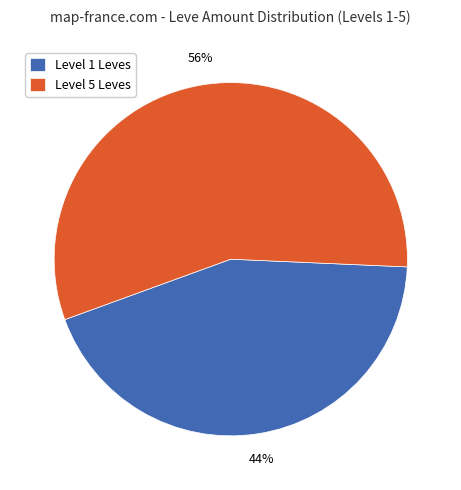

To the nearest percent, what percentage of the pie is Level 5 Leves?

56%